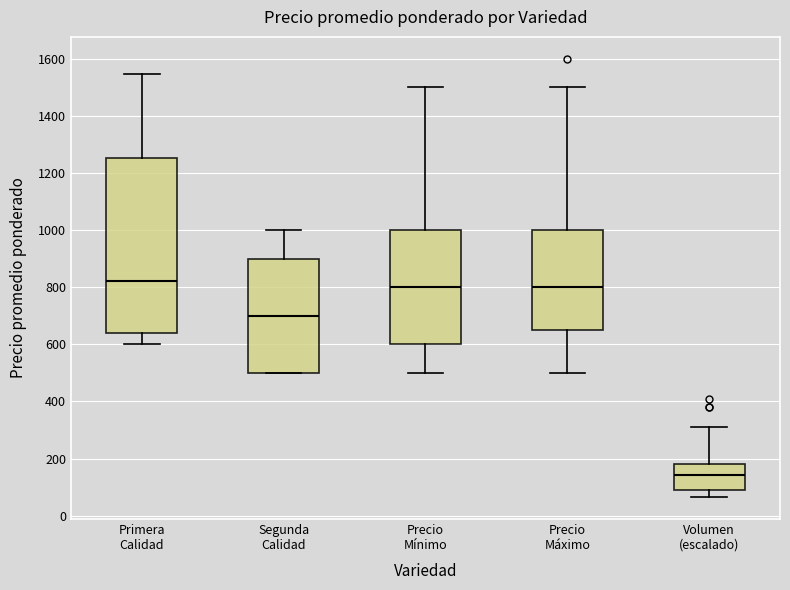

Reading left to right, transcribe this box plot: for each box, give where its median line is, the range the box spans, and where its two whiskers end, as read against the y-axis. The values are not printed on the chart, so give them approximately, as read against the axis.

Primera Calidad: median 820, box 640 to 1260, whiskers 600 to 1540
Segunda Calidad: median 700, box 500 to 900, whiskers 500 to 1000
Precio Mínimo: median 800, box 600 to 1000, whiskers 500 to 1500
Precio Máximo: median 800, box 660 to 1000, whiskers 500 to 1500
Volumen (escalado): median 140, box 100 to 180, whiskers 60 to 320